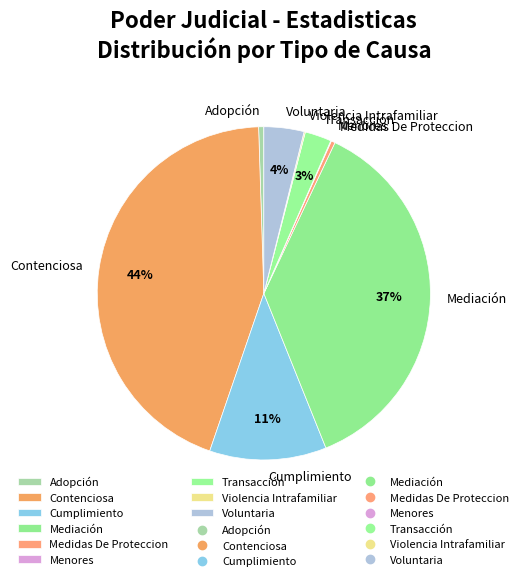

To the nearest percent, what is the average slice percentage?

11%